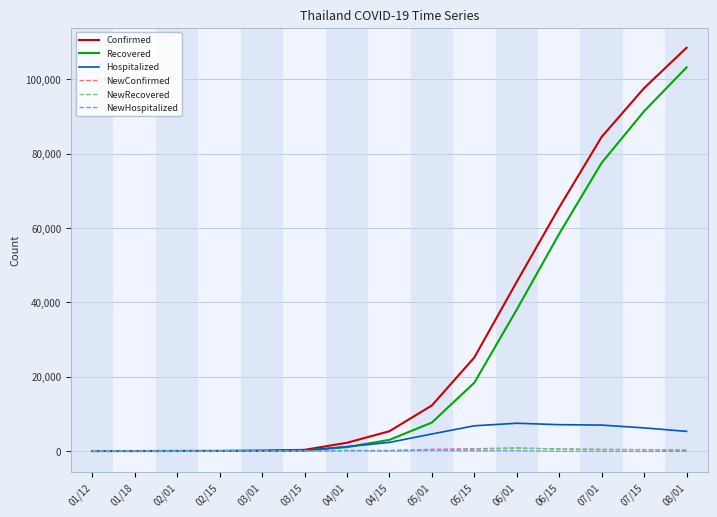

Which series has the largest range (max minus min)?

Confirmed